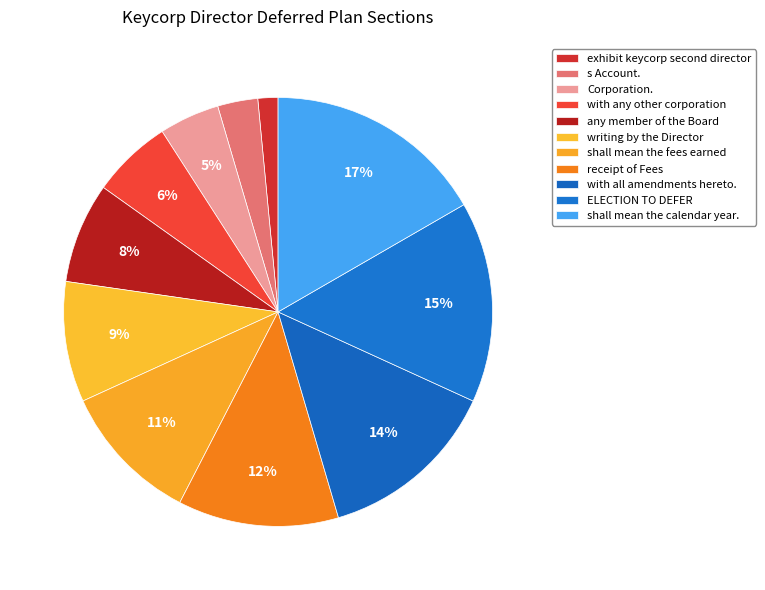

How much of the chart is everything except writing by the Director?

90.9%